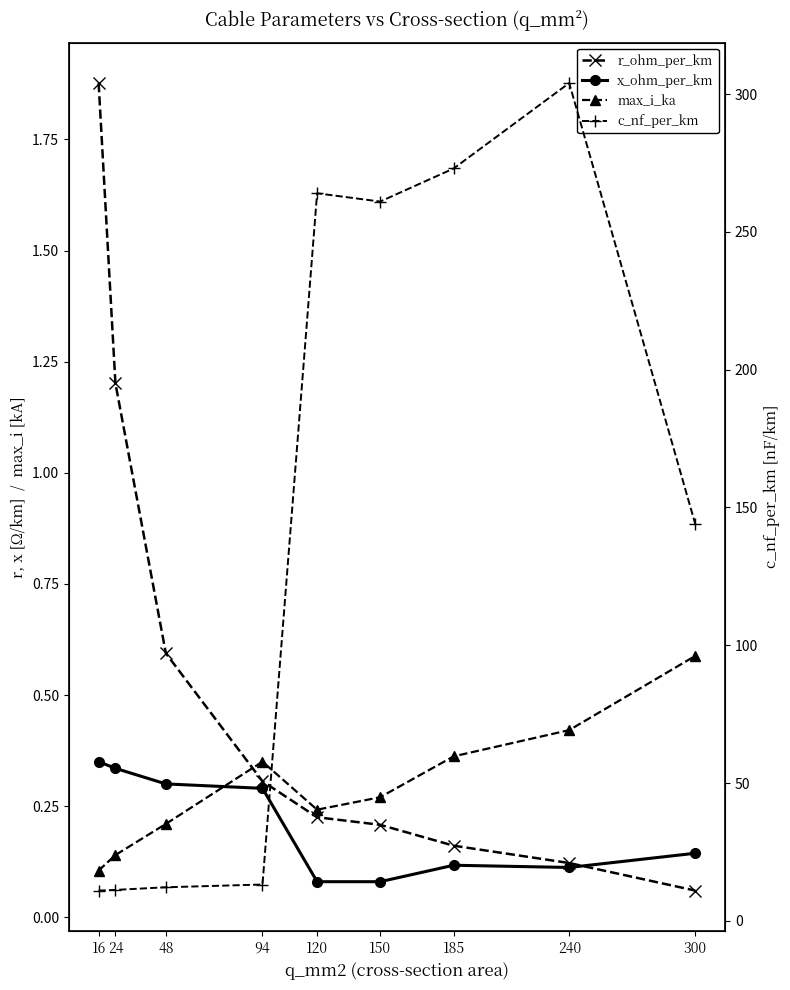

What is the maximum value for c_nf_per_km?

304.0